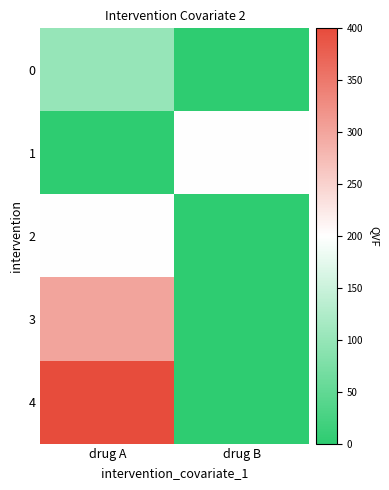

Which series has the widest spread of values?

4